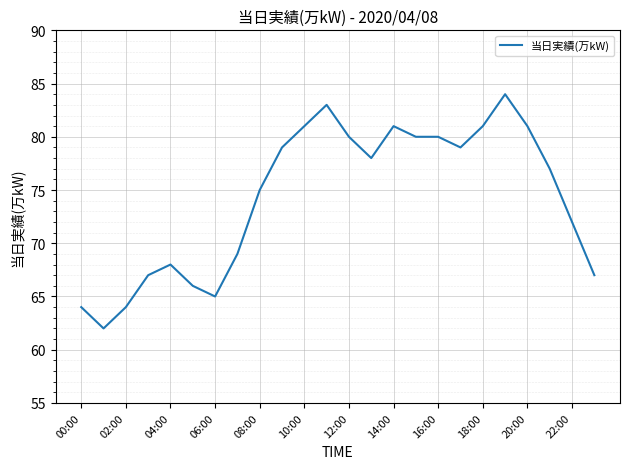

What is the difference between the maximum and minimum values?

22